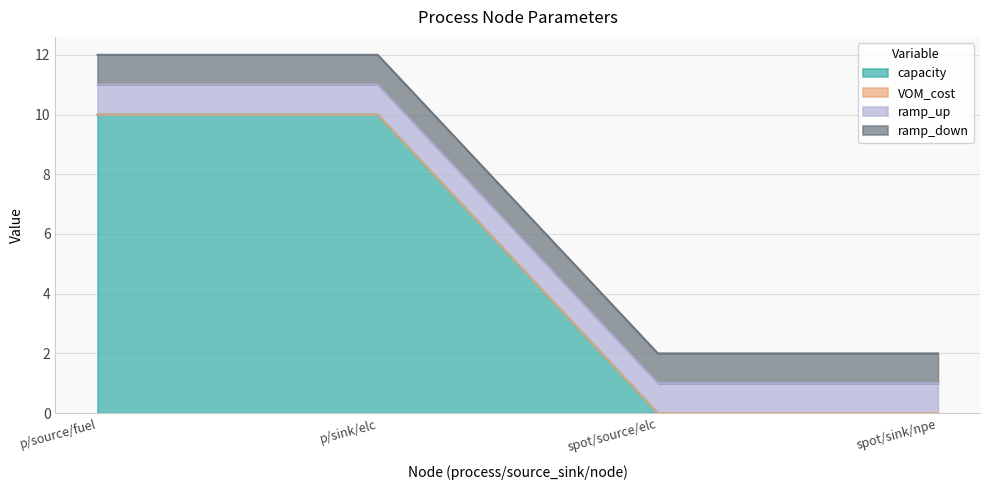

Is it true that capacity equals 14 at p/source/fuel?

False